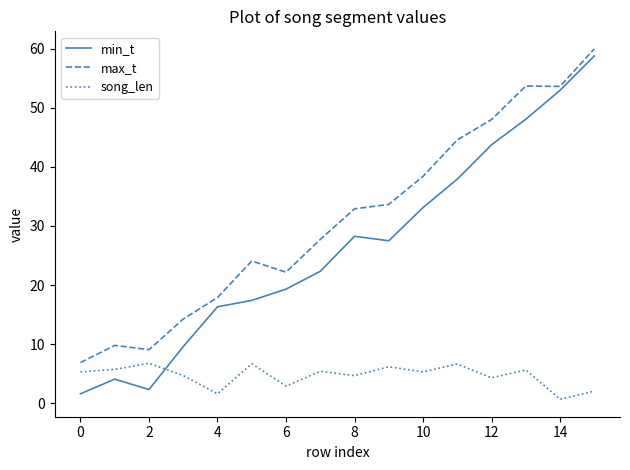

List the series in order of their peak value, highest first.

max_t, min_t, song_len